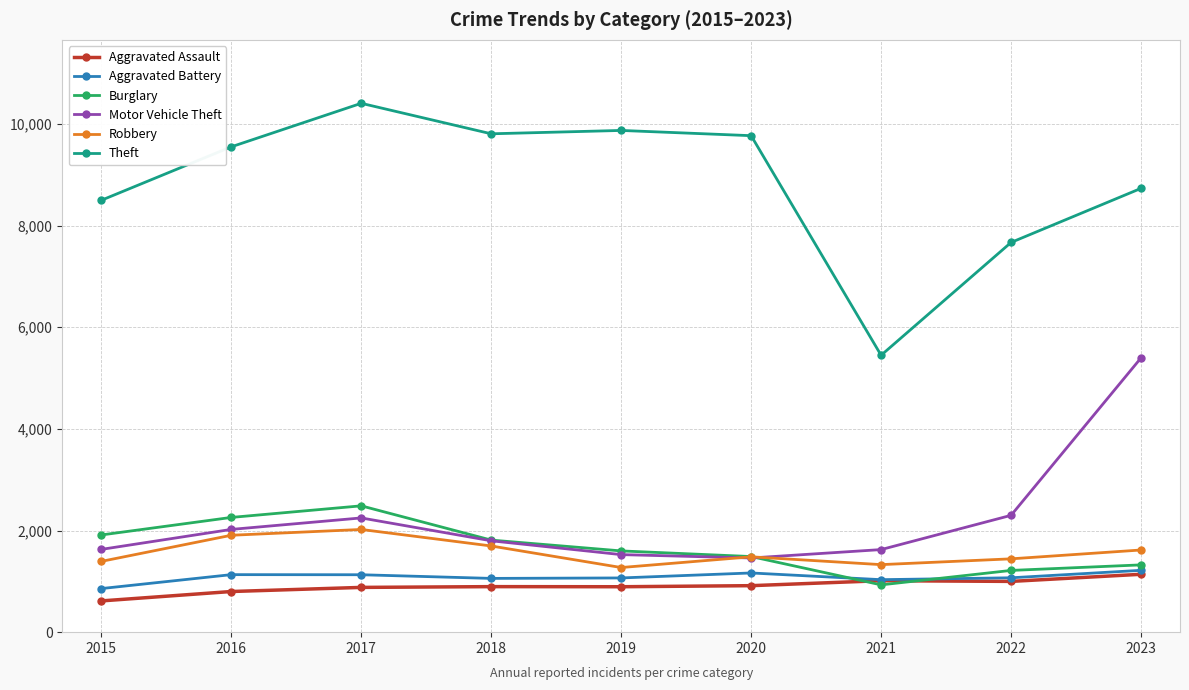

What is the lowest value of the Theft series?

5449